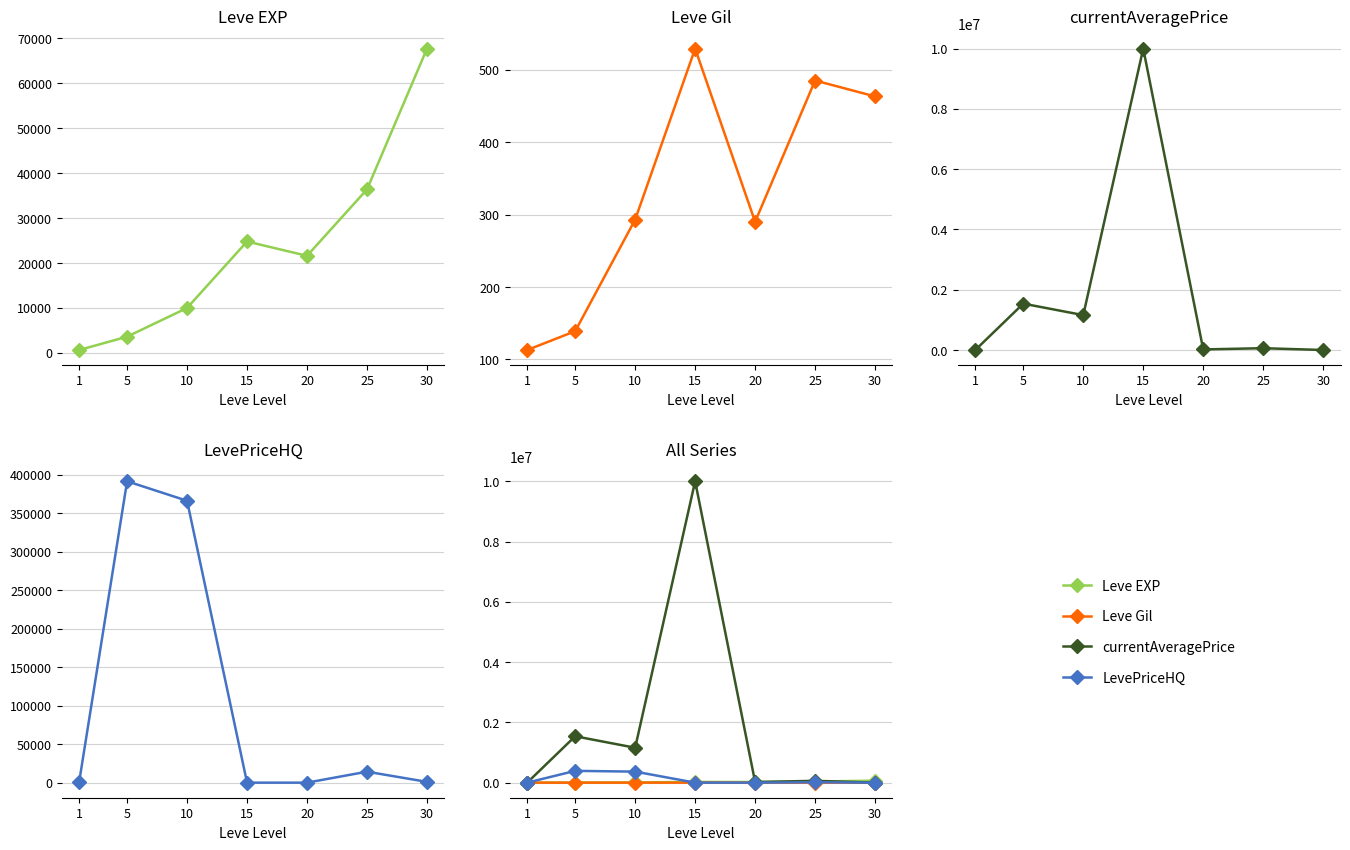

Reading right to left, transcribe all the data shown in this chart.

Leve EXP: 30=67730.0	25=36390.0	20=21600.0	15=24790.0	10=9990.0	5=3600.0	1=630.0
Leve Gil: 30=463.0	25=485.0	20=290.0	15=529.0	10=293.0	5=139.0	1=113.0
currentAveragePrice: 30=833.0	25=60290.0	20=20000.0	15=10000000.0	10=1158248.9	5=1539000.0	1=387.9
LevePriceHQ: 30=999.5	25=14250.0	20=0.0	15=0.0	10=365997.8	5=391333.3	1=549.1